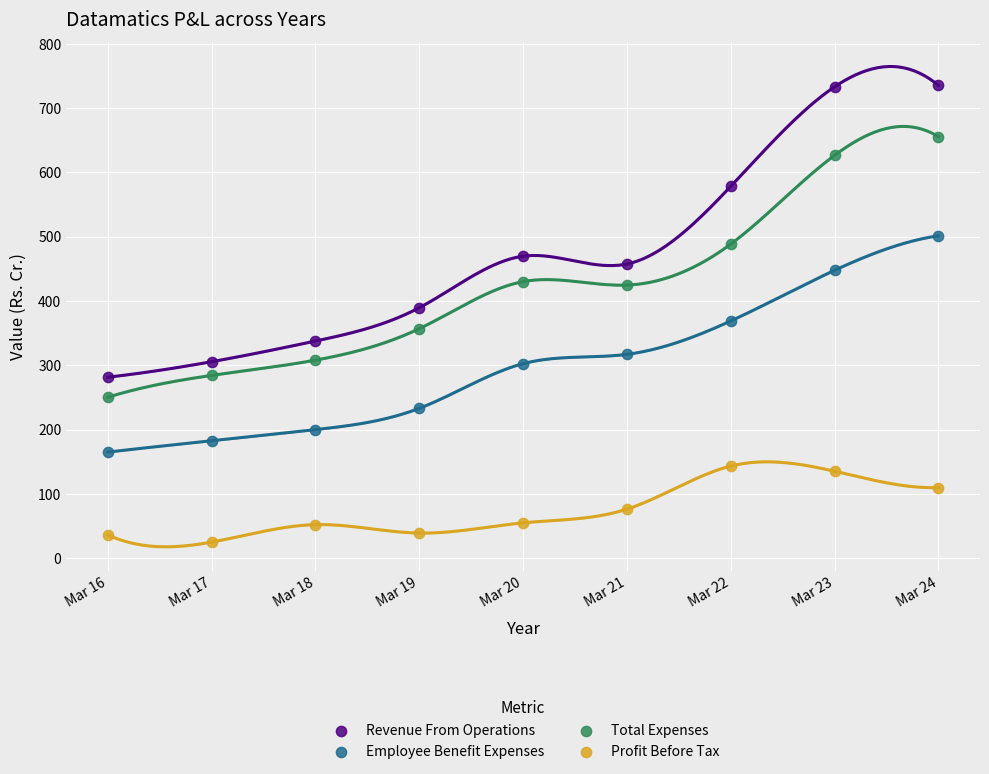

Which series contains the highest Y value?

Revenue From Operations